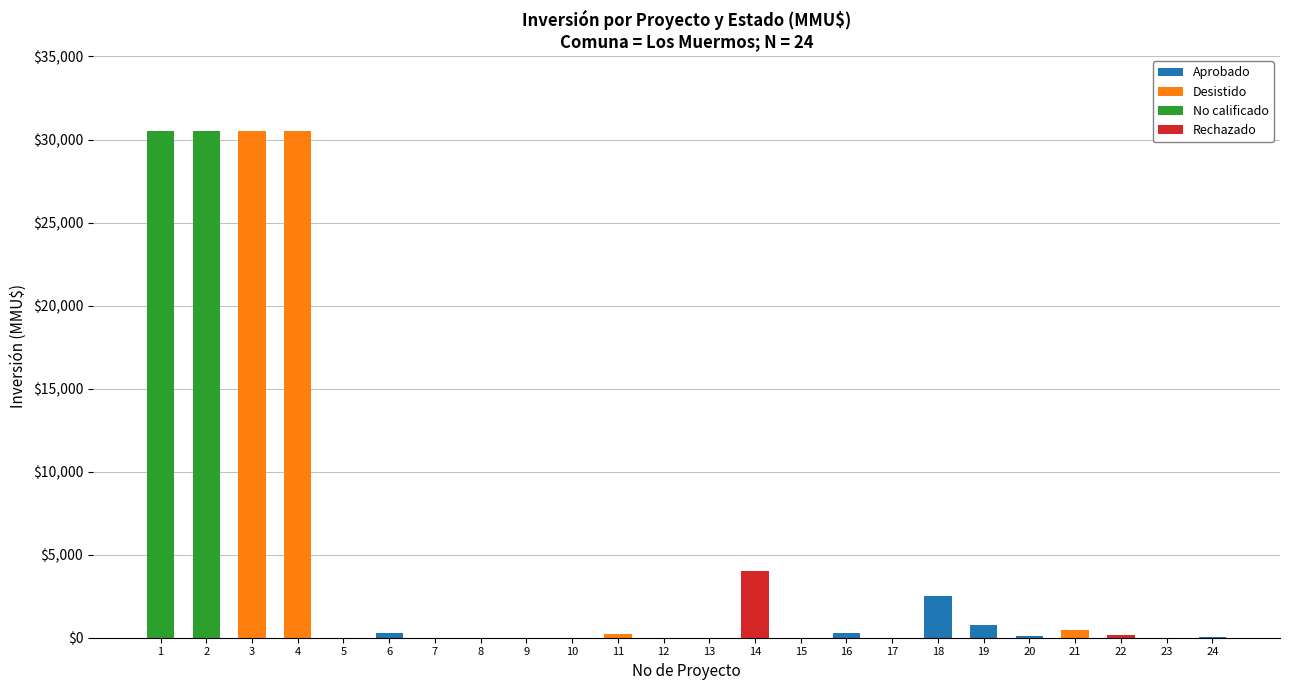

The value of Aprobado at 14 is 0. True or false?

True